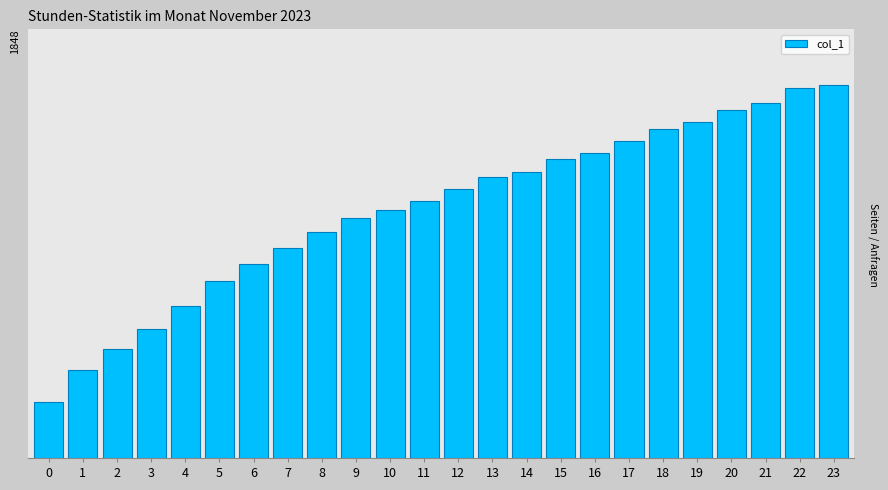

Are the bars horizontal?

No